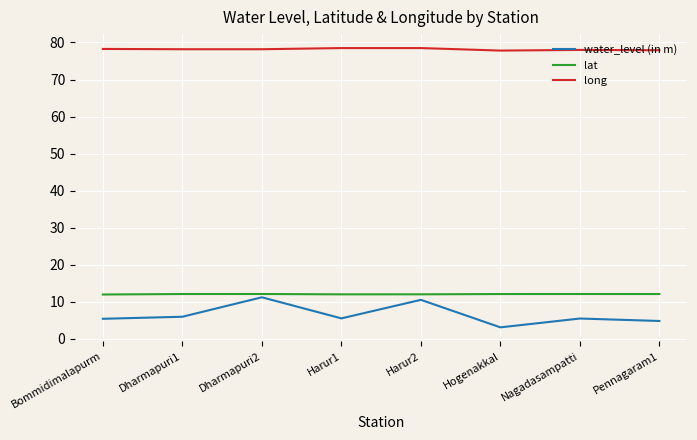

Which label corresponds to the smallest value in the chart?

Hogenakkal